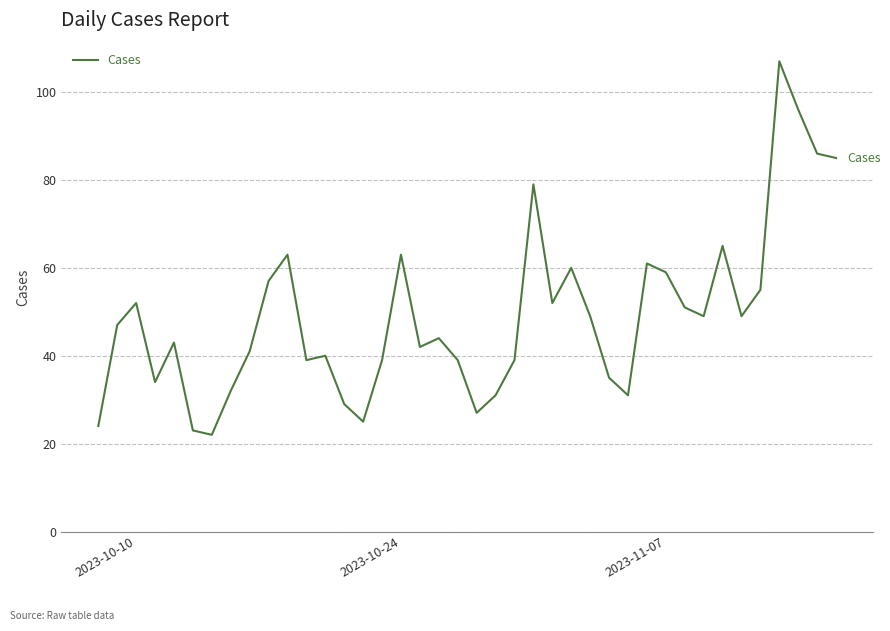

Count the number of categories in the chart.

40